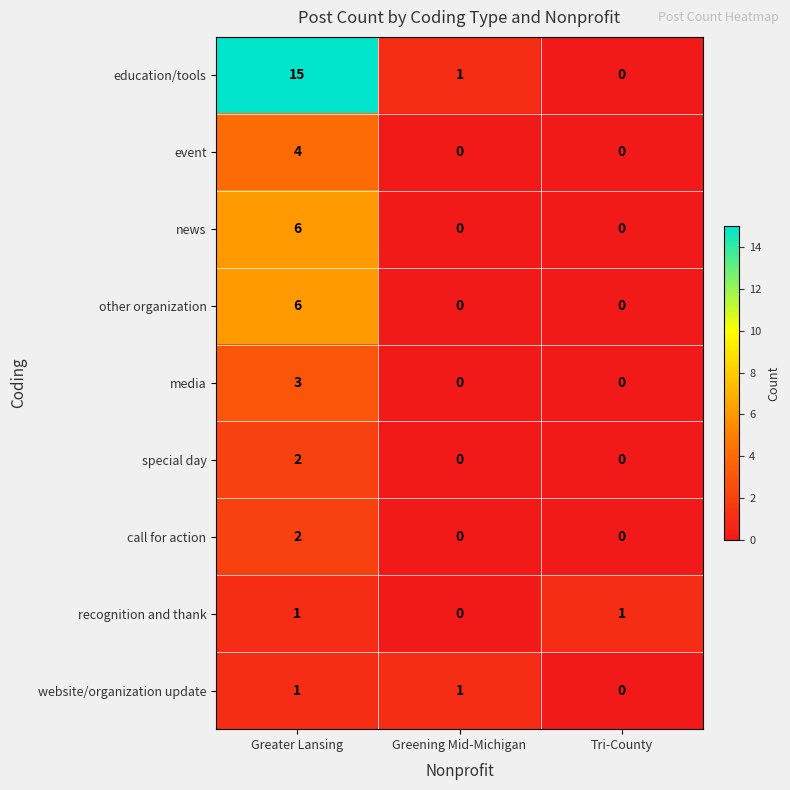

Which label corresponds to the largest value in the chart?

Greater Lansing